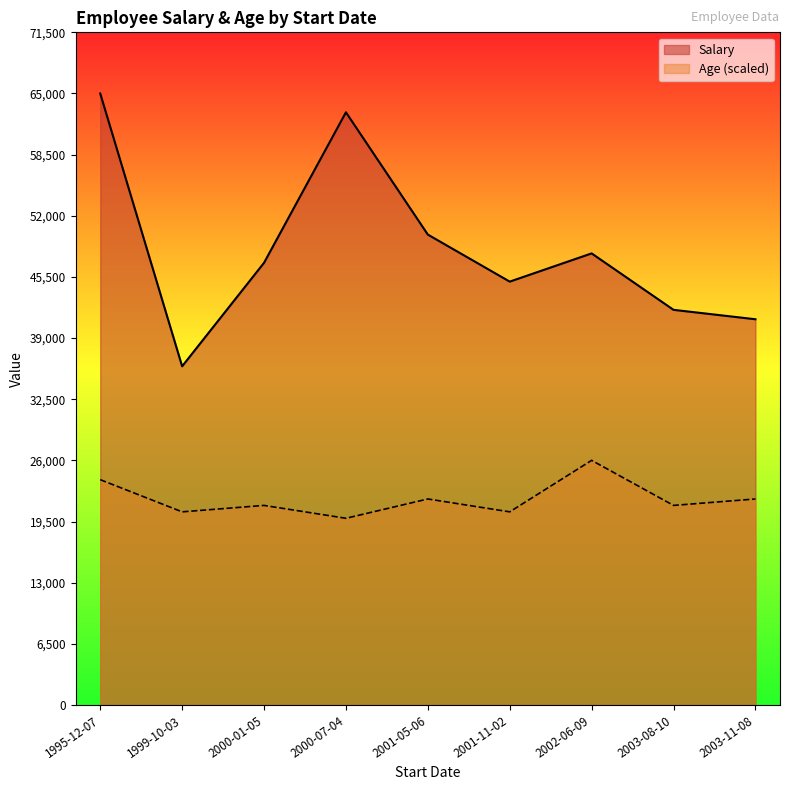

What is the spread (max minus min) of values at 2003-08-10?

20789.5